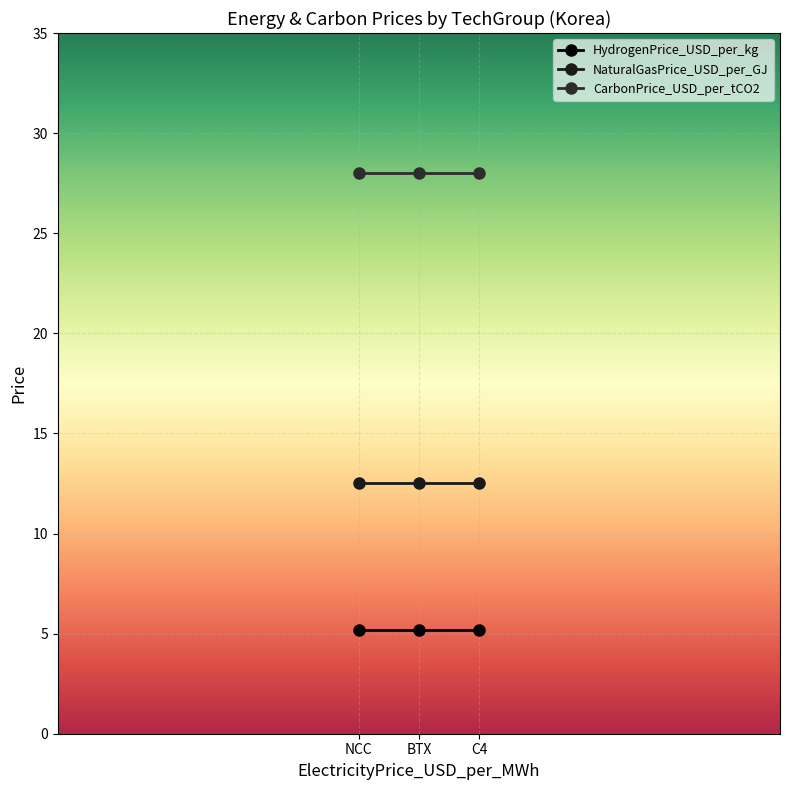

Rank the series by their maximum value, from lowest to highest.

HydrogenPrice_USD_per_kg, NaturalGasPrice_USD_per_GJ, CarbonPrice_USD_per_tCO2